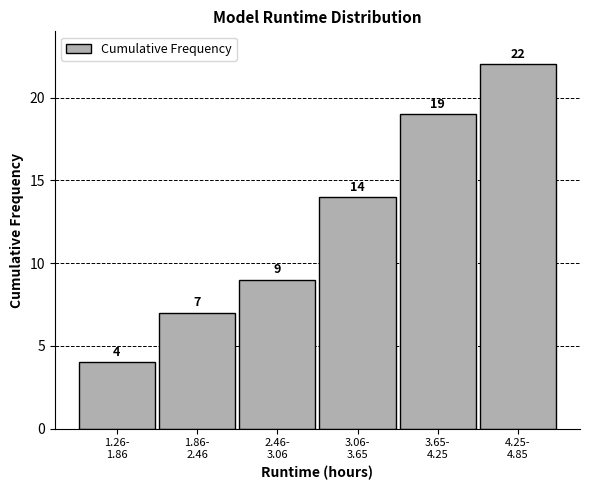

Reading left to right, what are all the values shown in this chart?

4	7	9	14	19	22